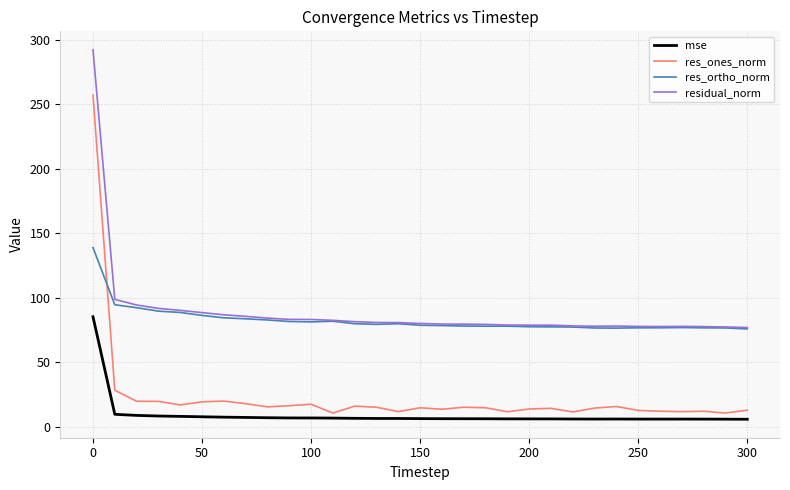

What is the maximum value shown in the chart?

292.0